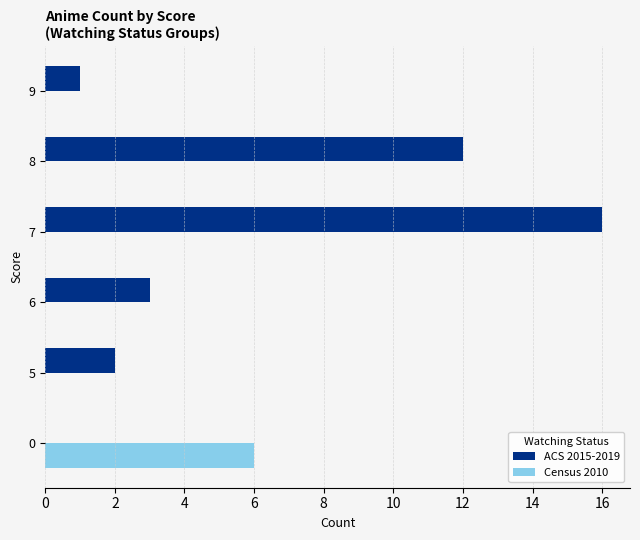

What are all the series names shown in the legend?

ACS 2015-2019, Census 2010